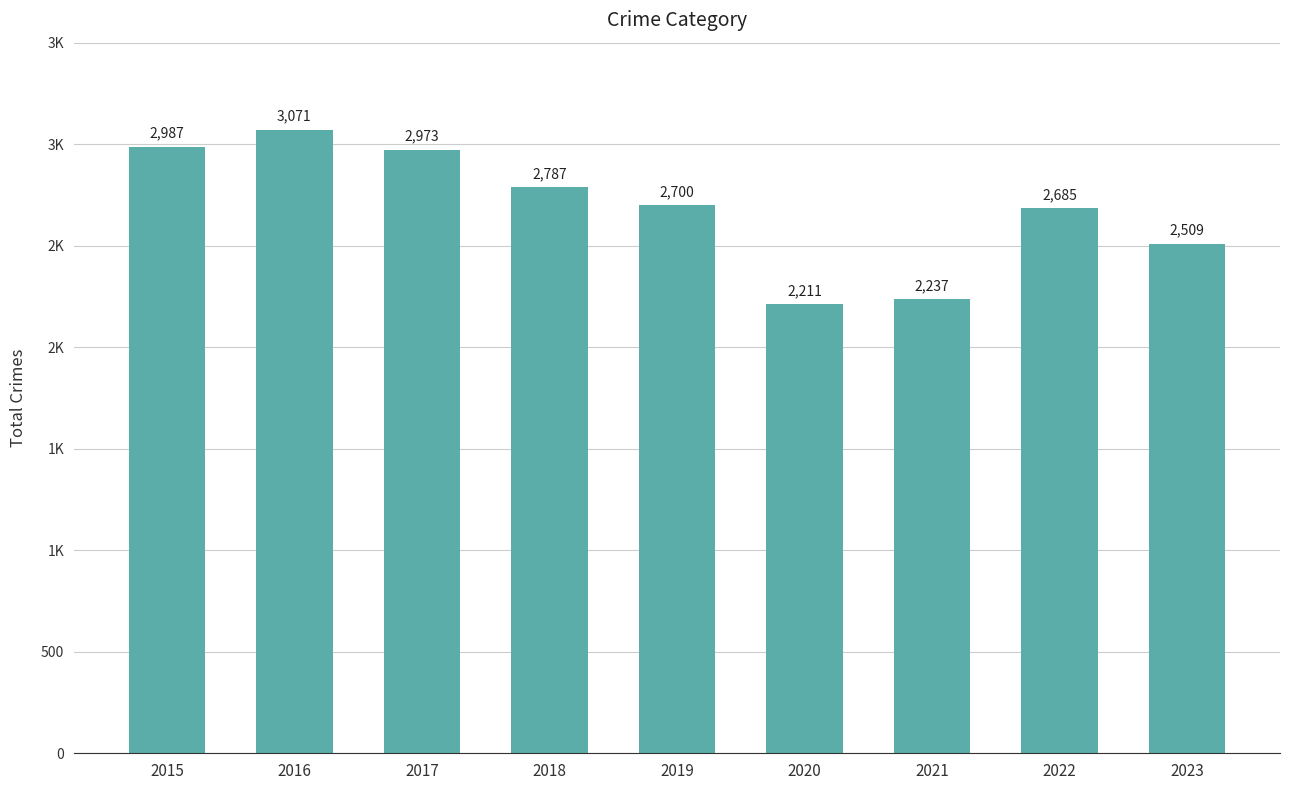

What is the change in value from 2021 to 2023?

+272